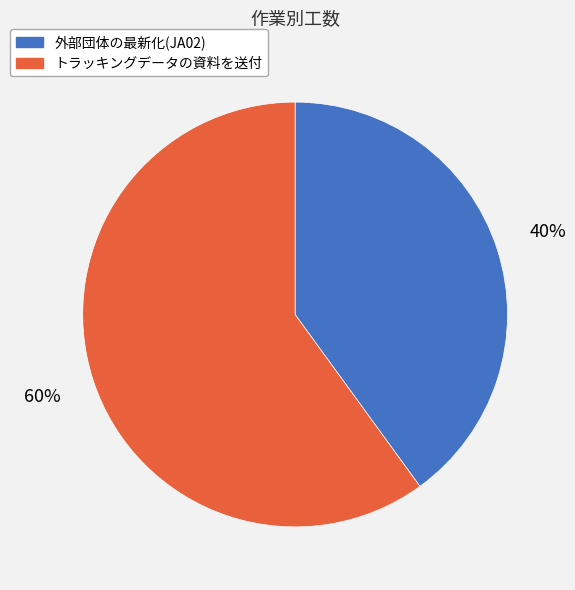

True or false: トラッキングデータの資料を送付 accounts for 55% of the total.

False